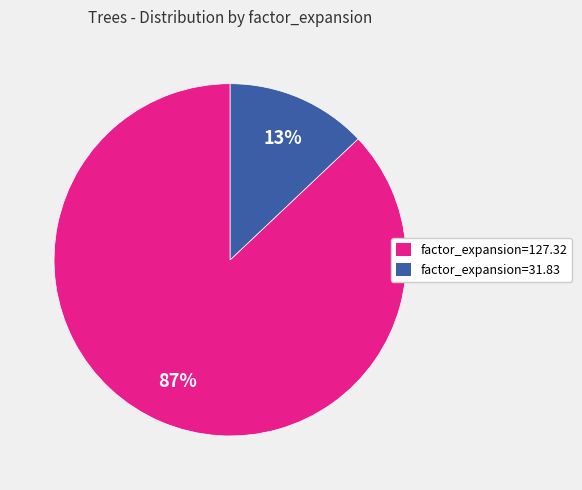

Which has a higher value, factor_expansion=127.32 or factor_expansion=31.83?

factor_expansion=127.32